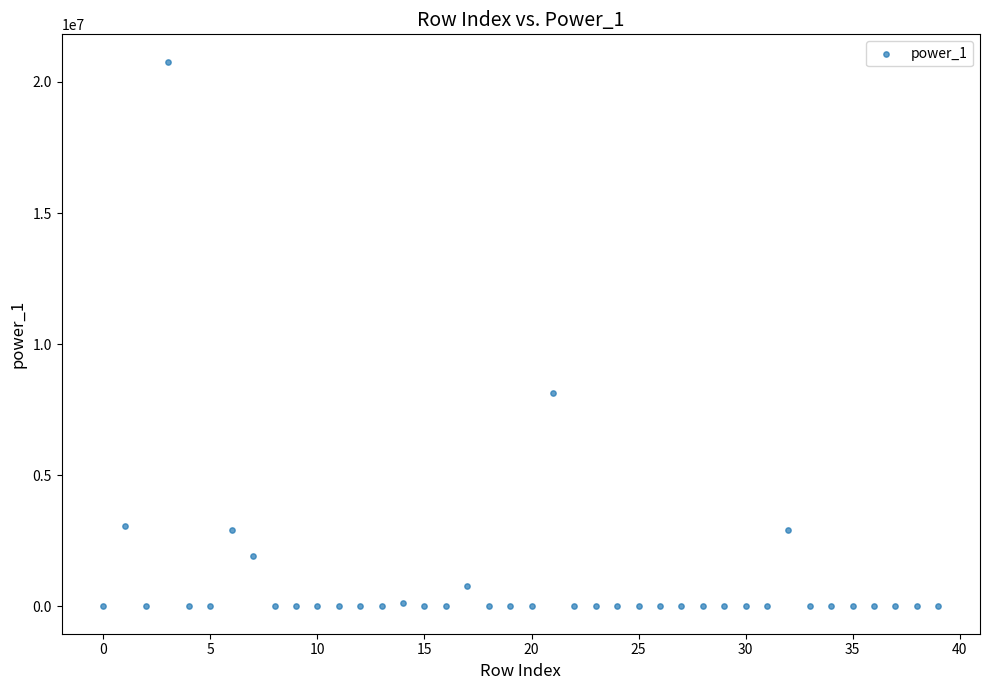

What is the range of Y values (max minus min)?

20777629.0